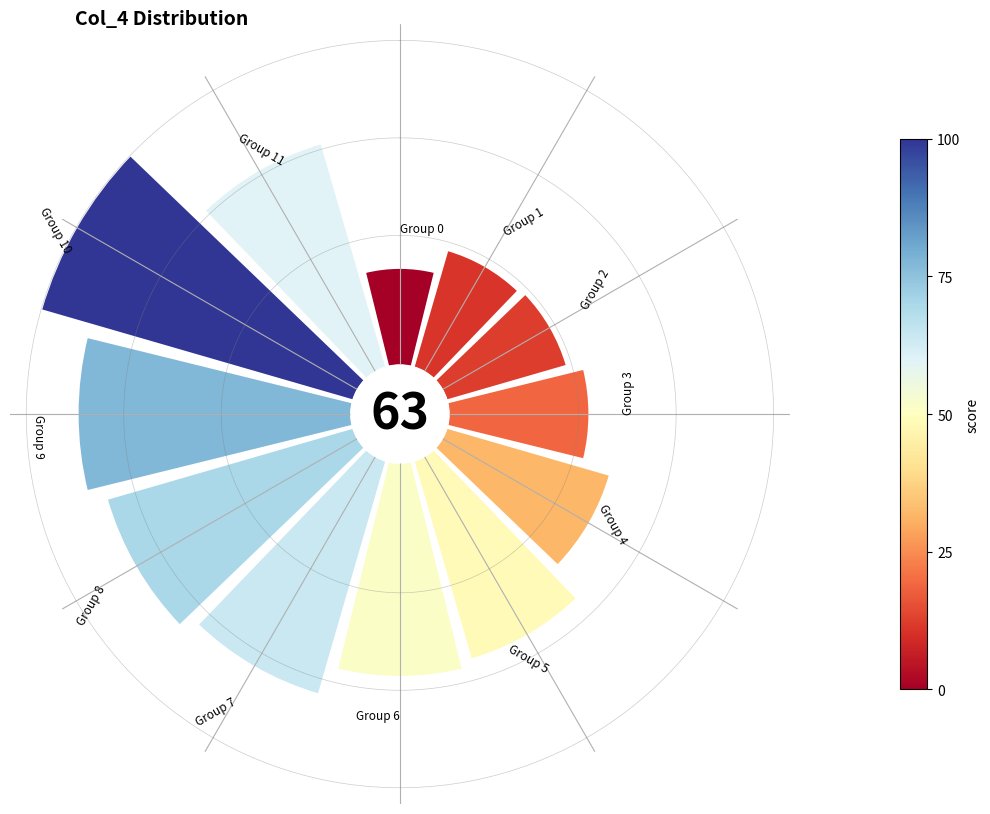

Is 8 the majority of the pie?

No